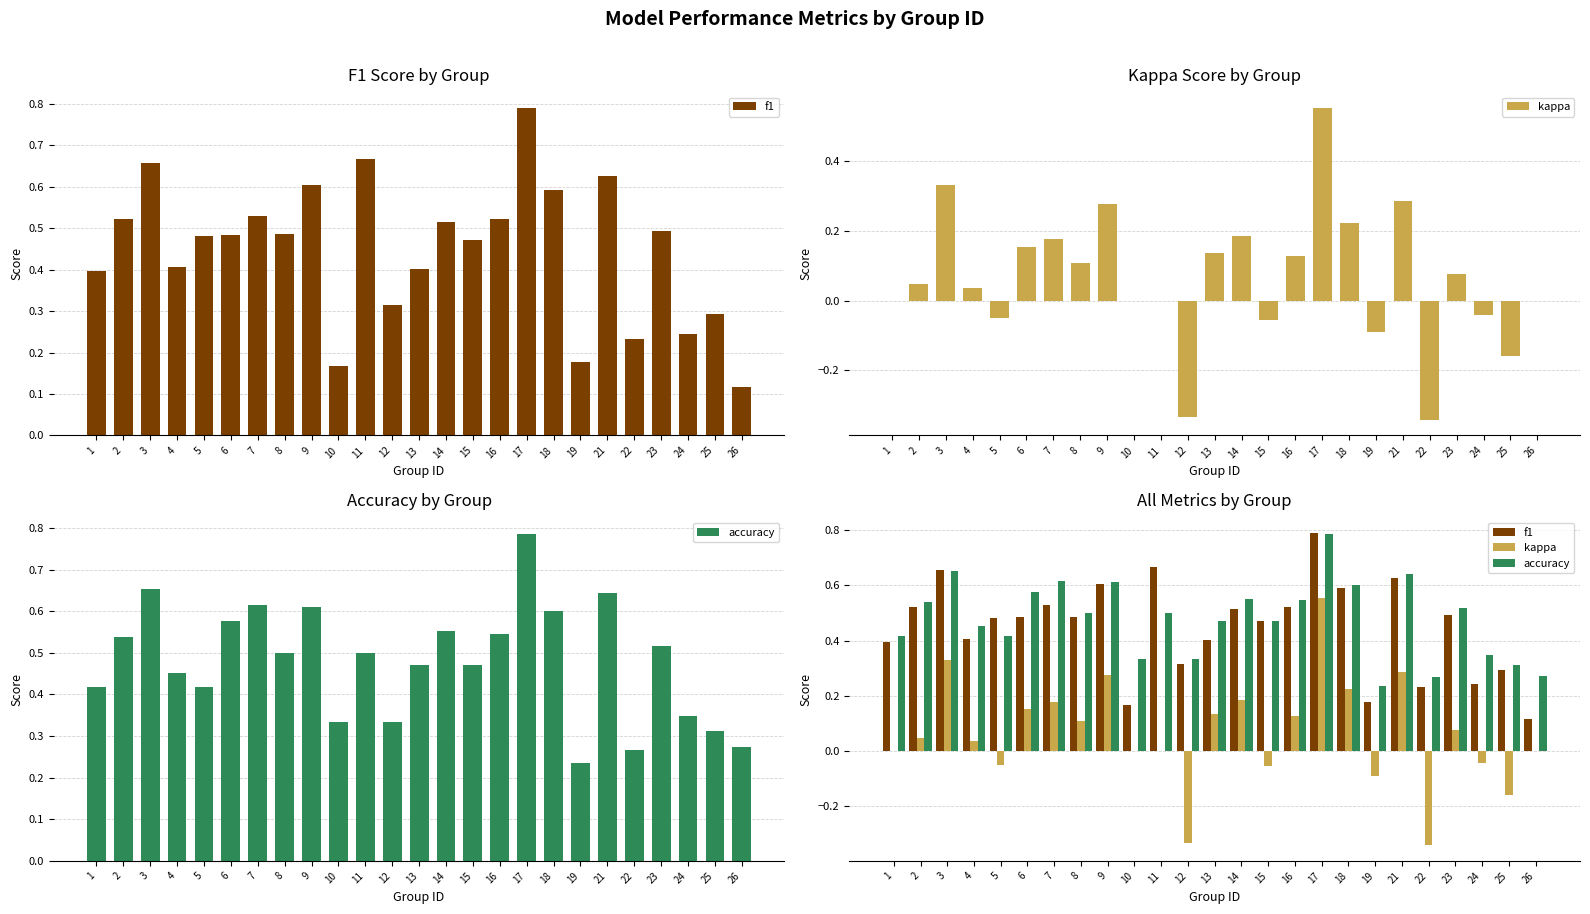

How many bars are there in total?

75